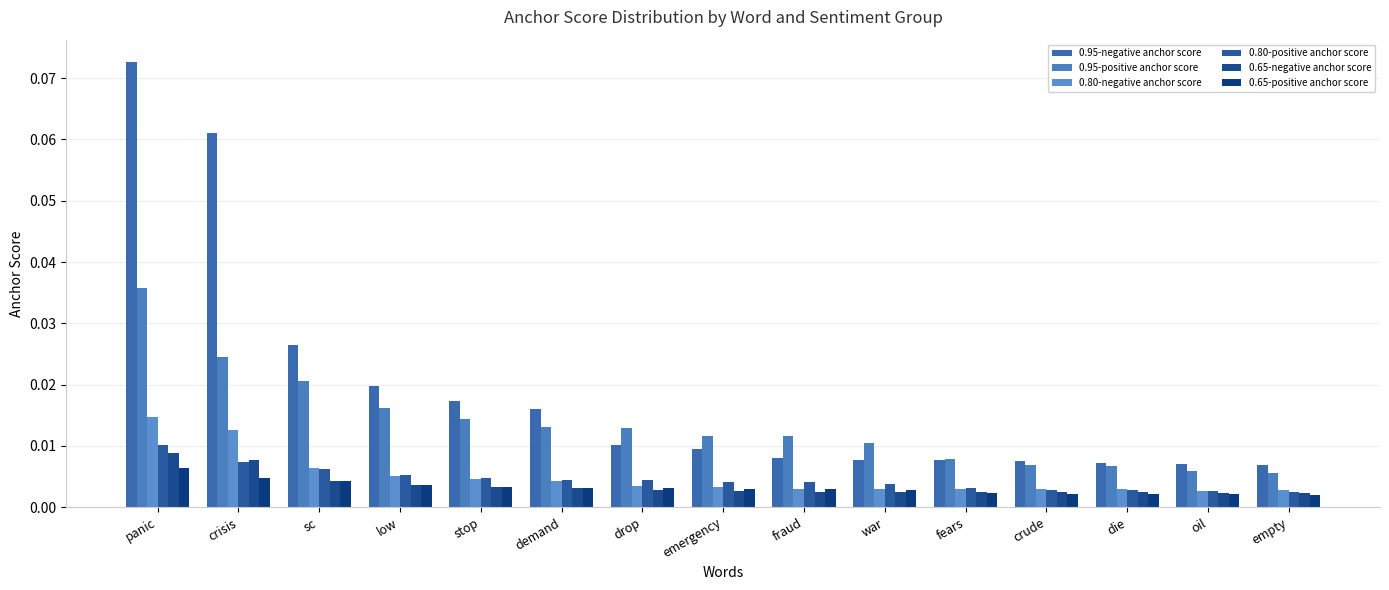

Reading right to left, list all the values displayed in this chart.

0.95-negative anchor score: 0.0	0.0	0.0	0.0	0.0	0.0	0.0	0.0	0.0	0.0	0.0	0.0	0.0	0.1	0.1
0.95-positive anchor score: 0.0	0.0	0.0	0.0	0.0	0.0	0.0	0.0	0.0	0.0	0.0	0.0	0.0	0.0	0.0
0.80-negative anchor score: 0.0	0.0	0.0	0.0	0.0	0.0	0.0	0.0	0.0	0.0	0.0	0.0	0.0	0.0	0.0
0.80-positive anchor score: 0.0	0.0	0.0	0.0	0.0	0.0	0.0	0.0	0.0	0.0	0.0	0.0	0.0	0.0	0.0
0.65-negative anchor score: 0.0	0.0	0.0	0.0	0.0	0.0	0.0	0.0	0.0	0.0	0.0	0.0	0.0	0.0	0.0
0.65-positive anchor score: 0.0	0.0	0.0	0.0	0.0	0.0	0.0	0.0	0.0	0.0	0.0	0.0	0.0	0.0	0.0